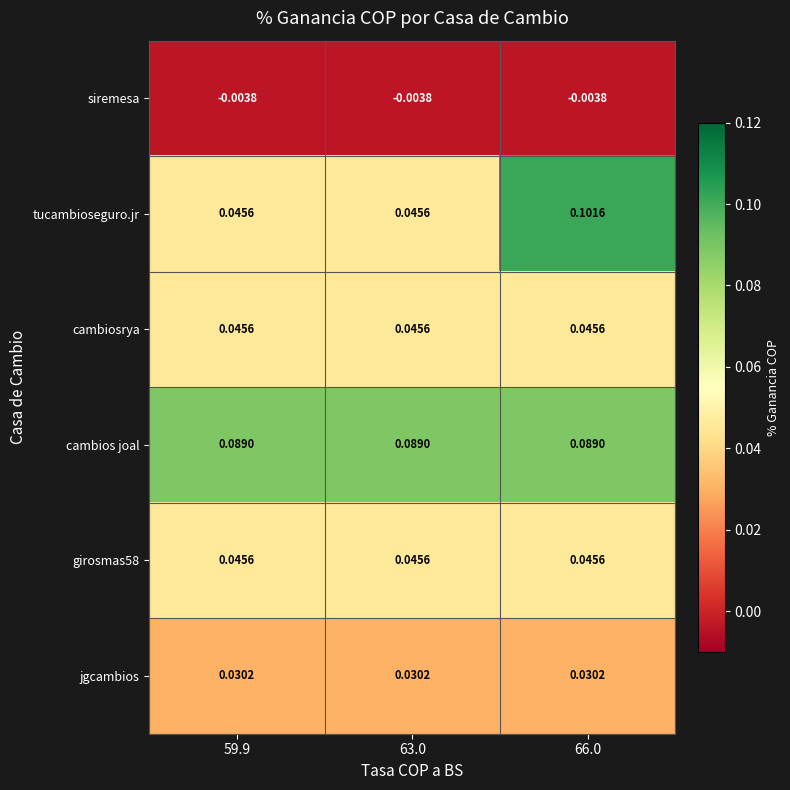

Is the value of siremesa at 63.0 greater than the value of jgcambios at 66.0?

No